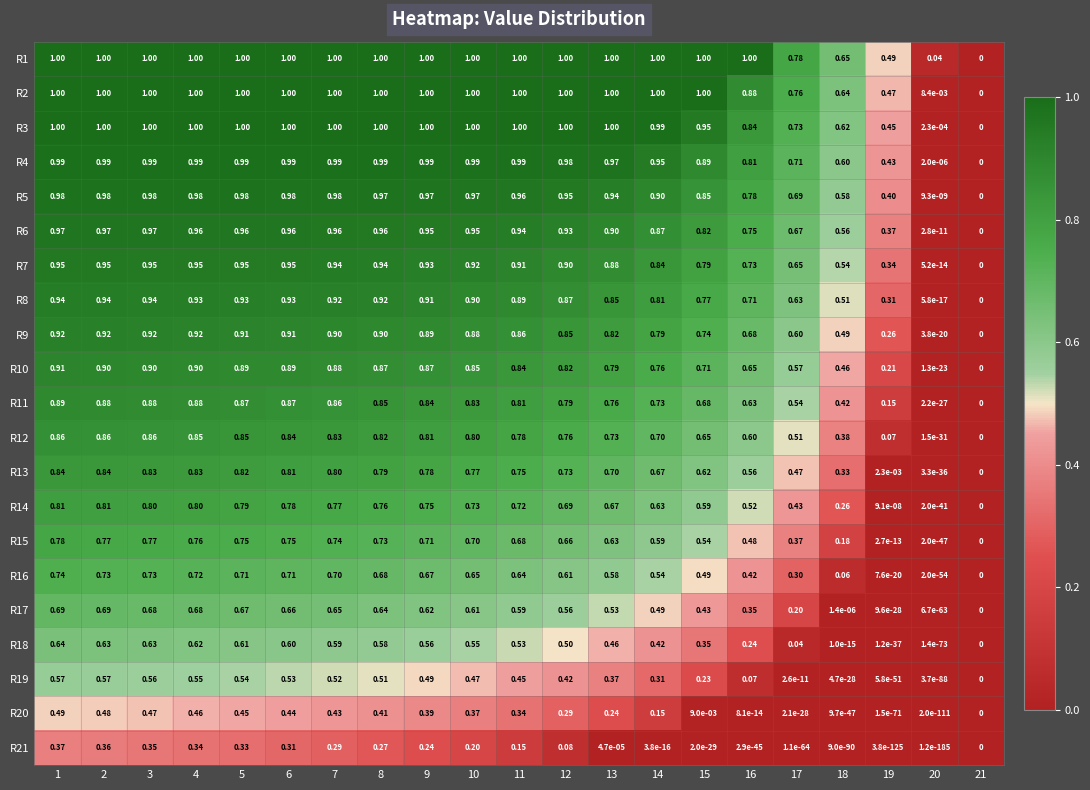

Is the value of R16 at 1 greater than the value of R20 at 12?

Yes